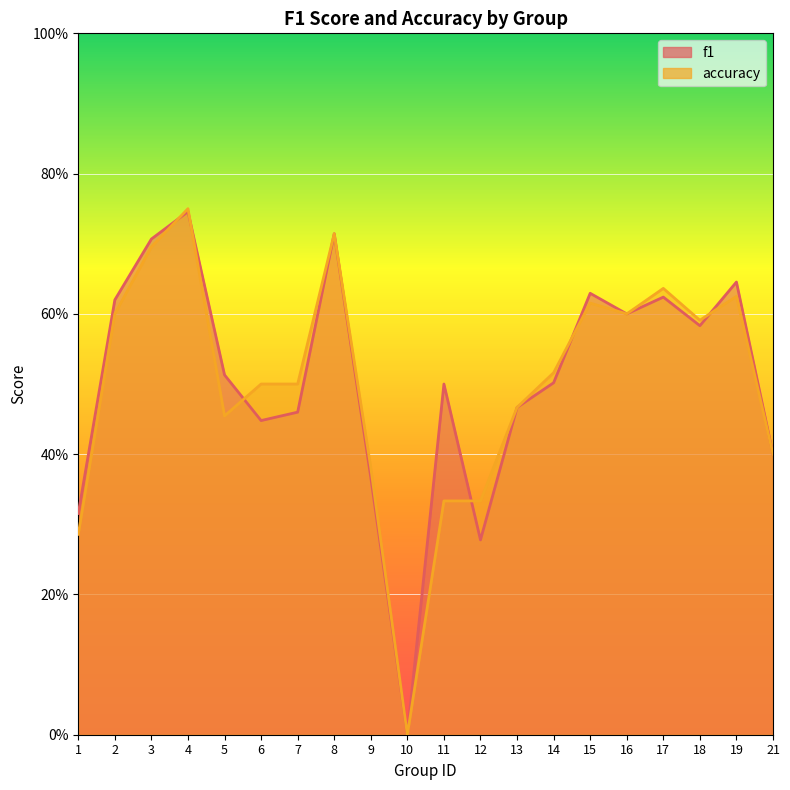

What is the total value across all series at 3?

1.4